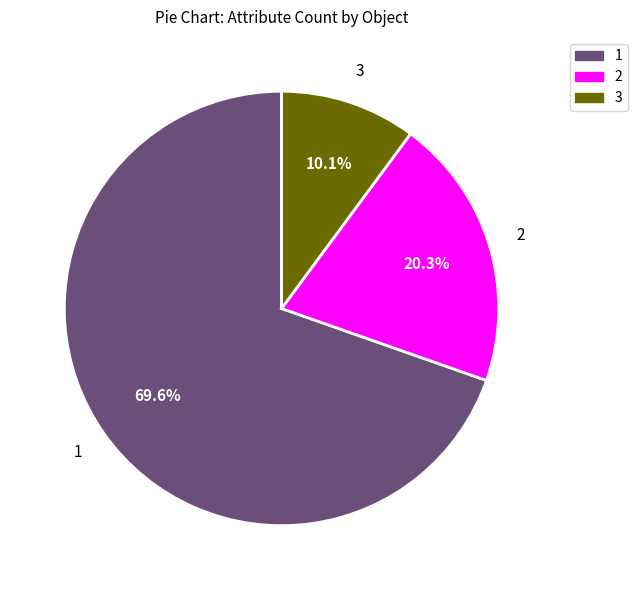

What is the ratio of the value at 1 to the value at 2?

3.4